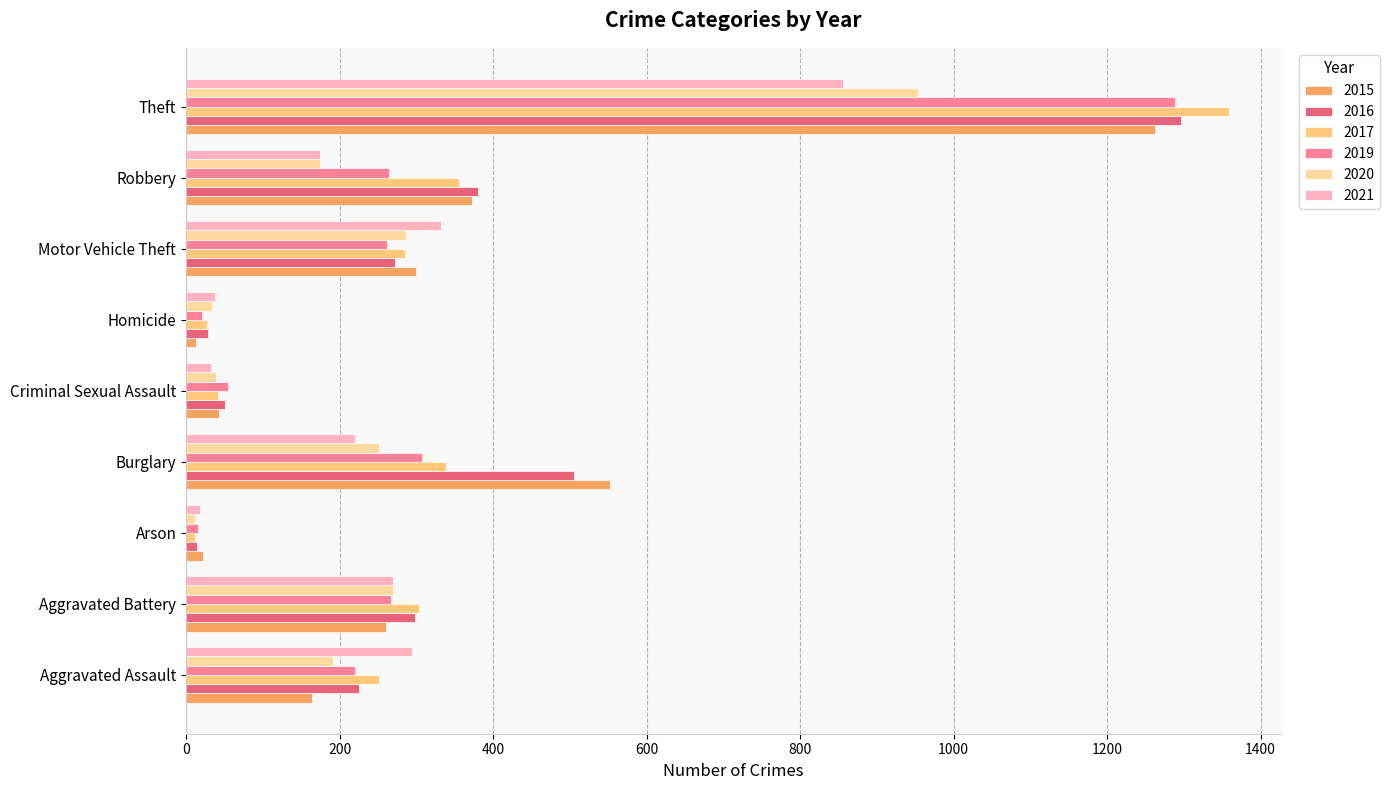

Which category has the highest value in the 2021 series?

Theft